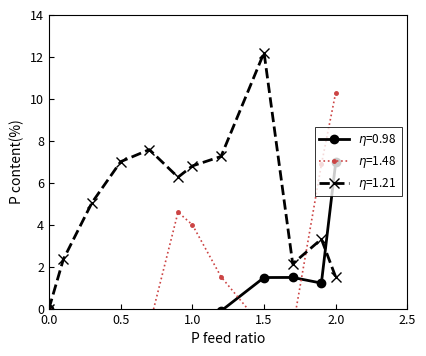

Rank the series at 0.5 from lowest to highest value.

eta=0.98, eta=1.48, eta=1.21